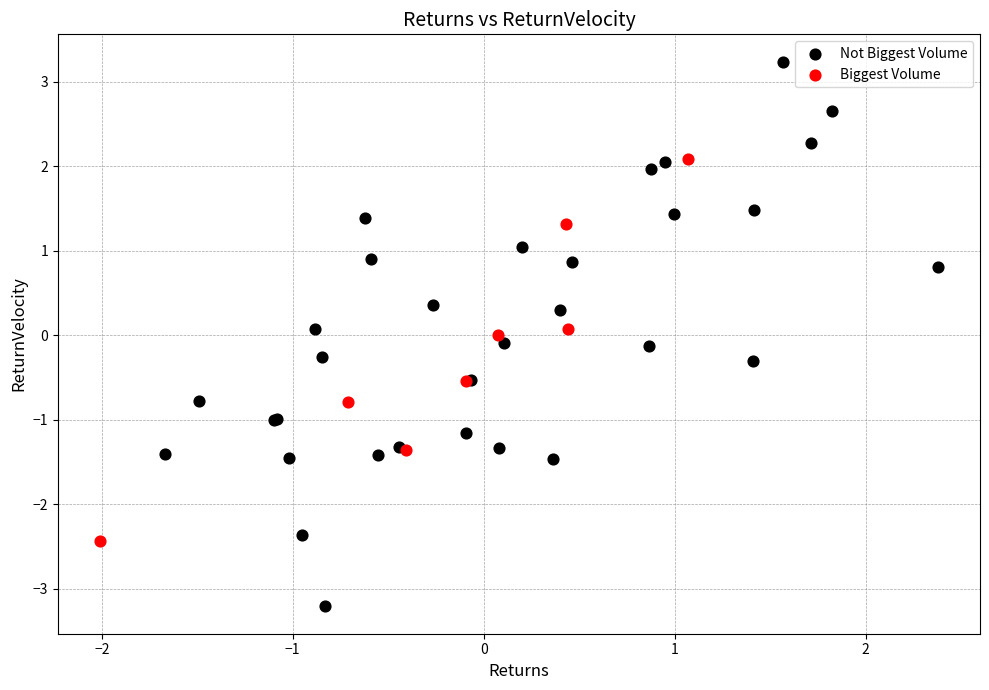

Which series has the widest spread of Y values?

Not Biggest Volume